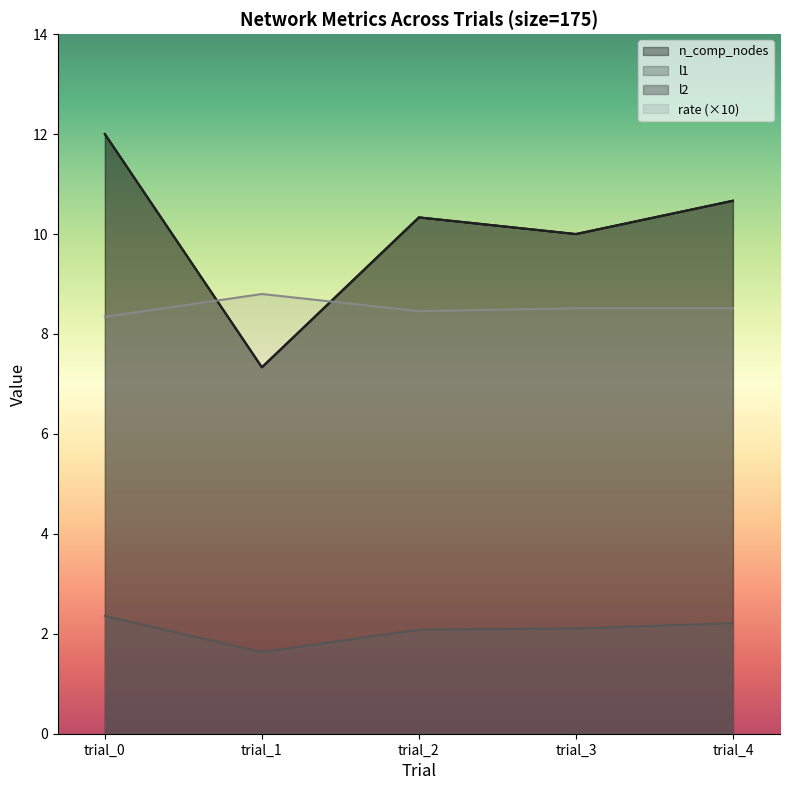

The rate series shows 3.8 at trial_0. True or false?

False